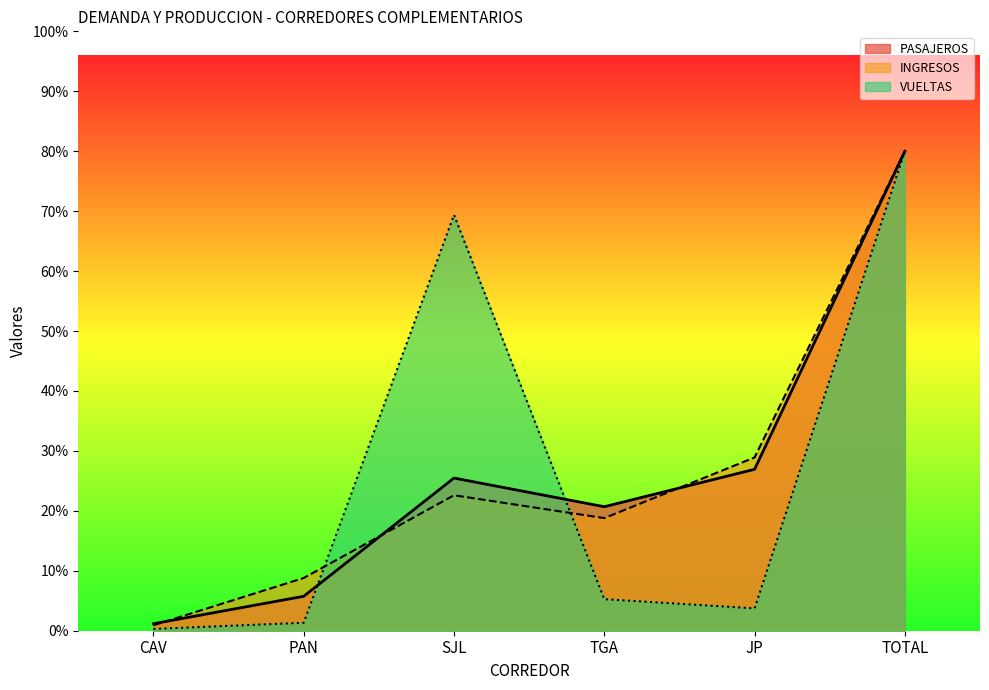

The PASAJEROS series shows 30414.9 at SJL. True or false?

False